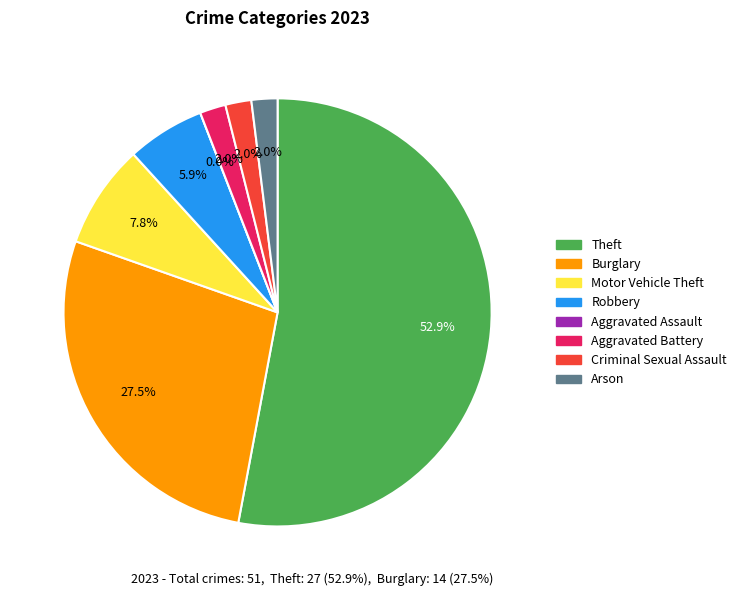

How many segments does this pie chart have?

8